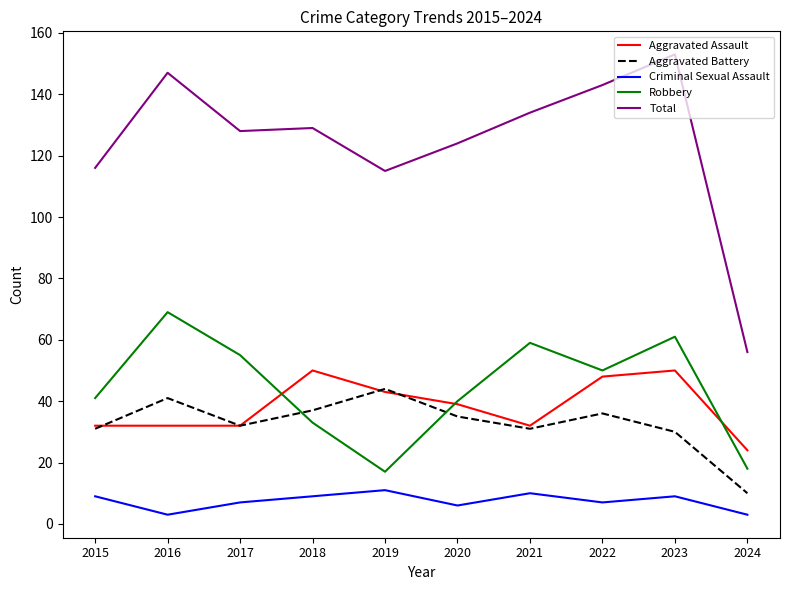

Reading left to right, transcribe all the data shown in this chart.

Aggravated Assault: 2015=32	2016=32	2017=32	2018=50	2019=43	2020=39	2021=32	2022=48	2023=50	2024=24
Aggravated Battery: 2015=31	2016=41	2017=32	2018=37	2019=44	2020=35	2021=31	2022=36	2023=30	2024=10
Criminal Sexual Assault: 2015=9	2016=3	2017=7	2018=9	2019=11	2020=6	2021=10	2022=7	2023=9	2024=3
Robbery: 2015=41	2016=69	2017=55	2018=33	2019=17	2020=40	2021=59	2022=50	2023=61	2024=18
Total: 2015=116	2016=147	2017=128	2018=129	2019=115	2020=124	2021=134	2022=143	2023=153	2024=56